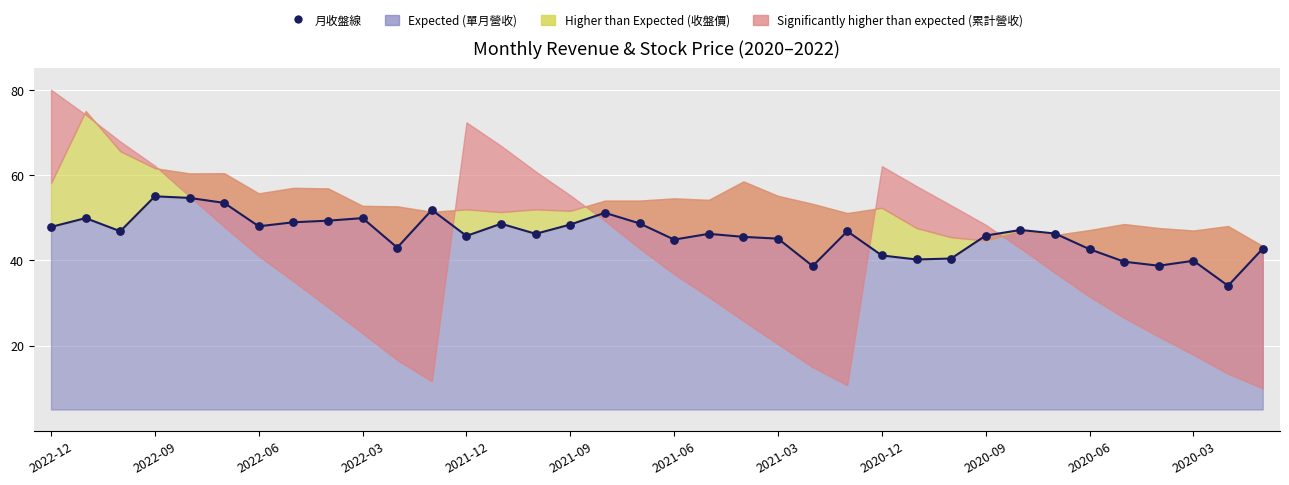

What is the change in value from 2022-09 to 22?

-11.2